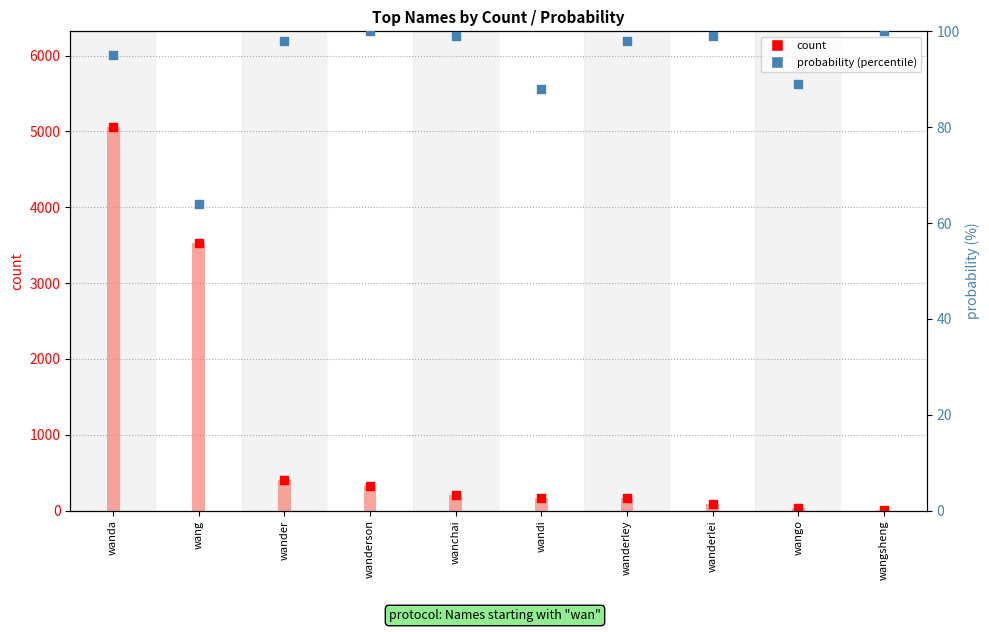

At how many categories does at least one series exceed 3417?

2